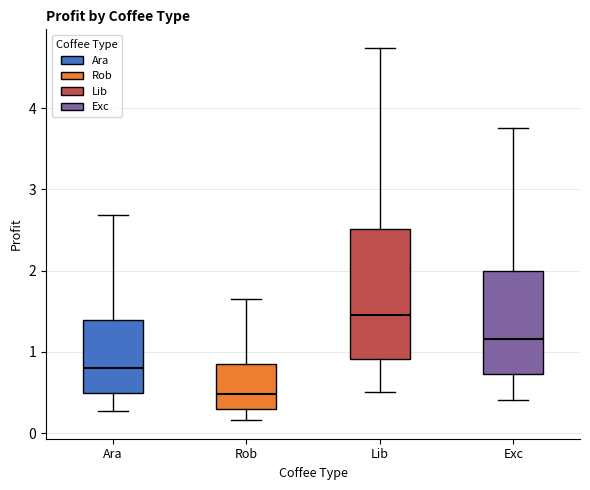

Which box has the lowest median line?

Rob